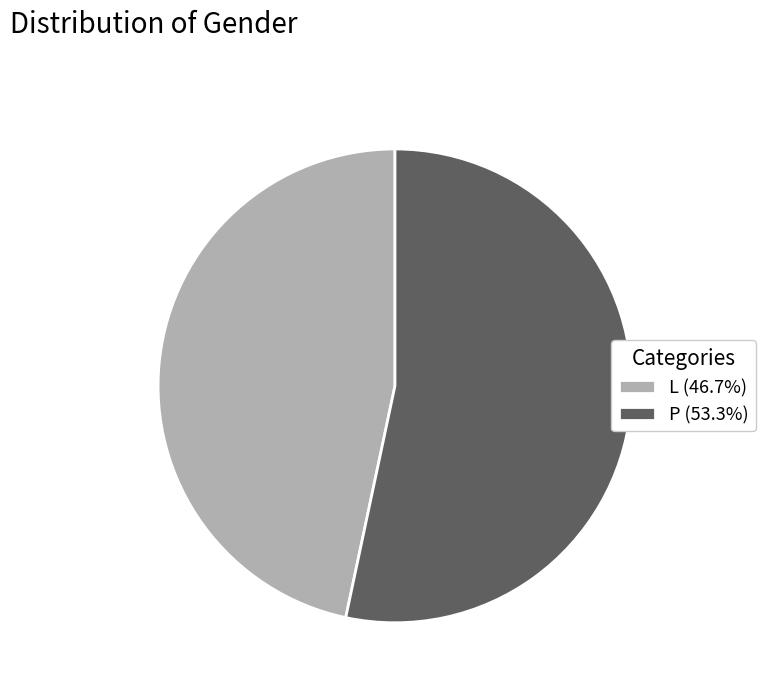

Is the sum of P (53.3%) and L (46.7%) greater than half?

Yes